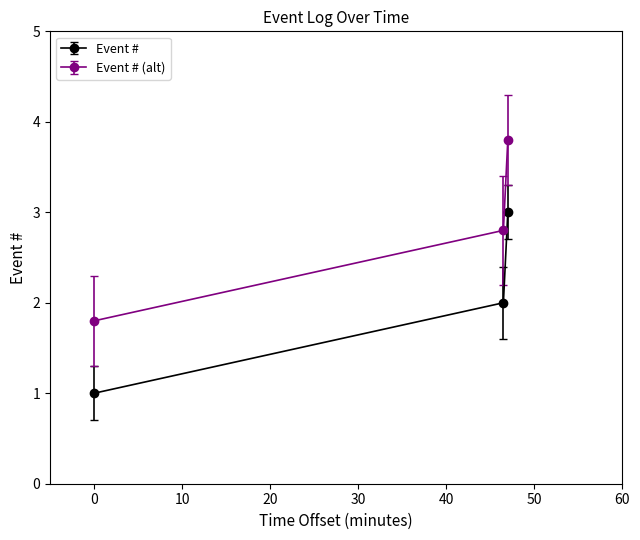

Rank the series by their average value, from lowest to highest.

Event #, Event # (alt)